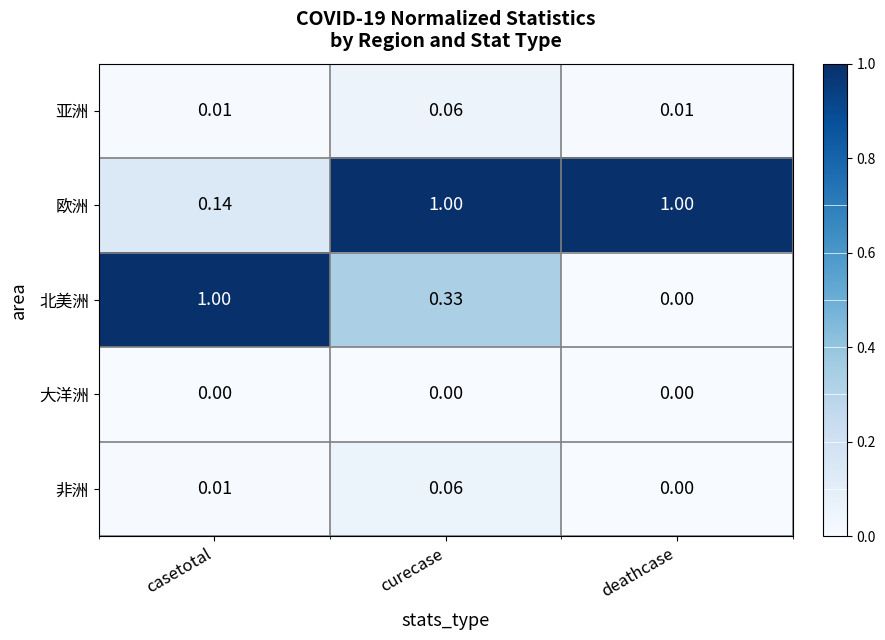

At which category is the sum across all series the highest?

curecase